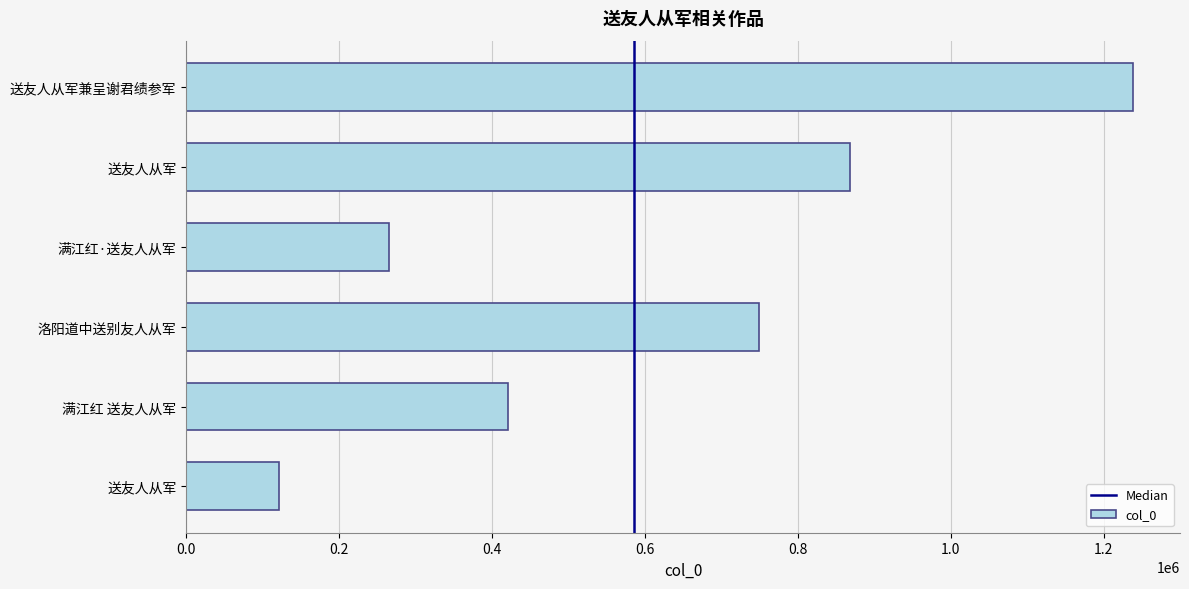

How many distinct data groups are displayed?

1